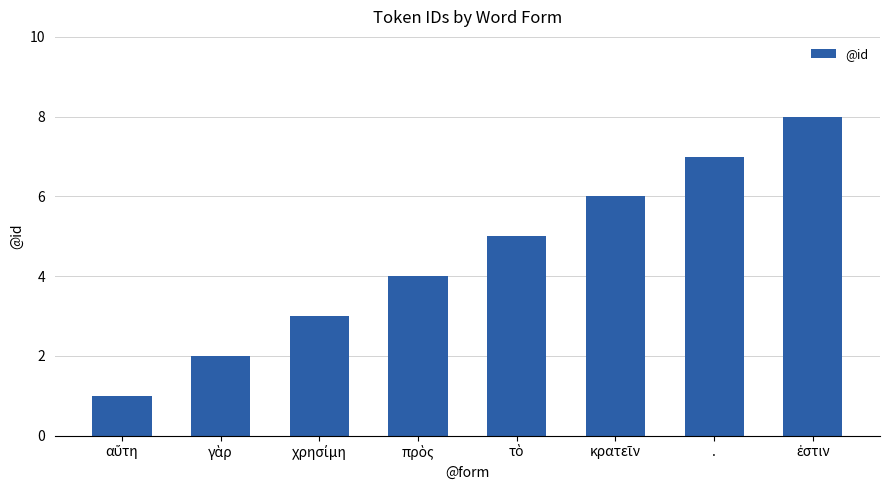

What is the difference between the maximum and minimum values?

7